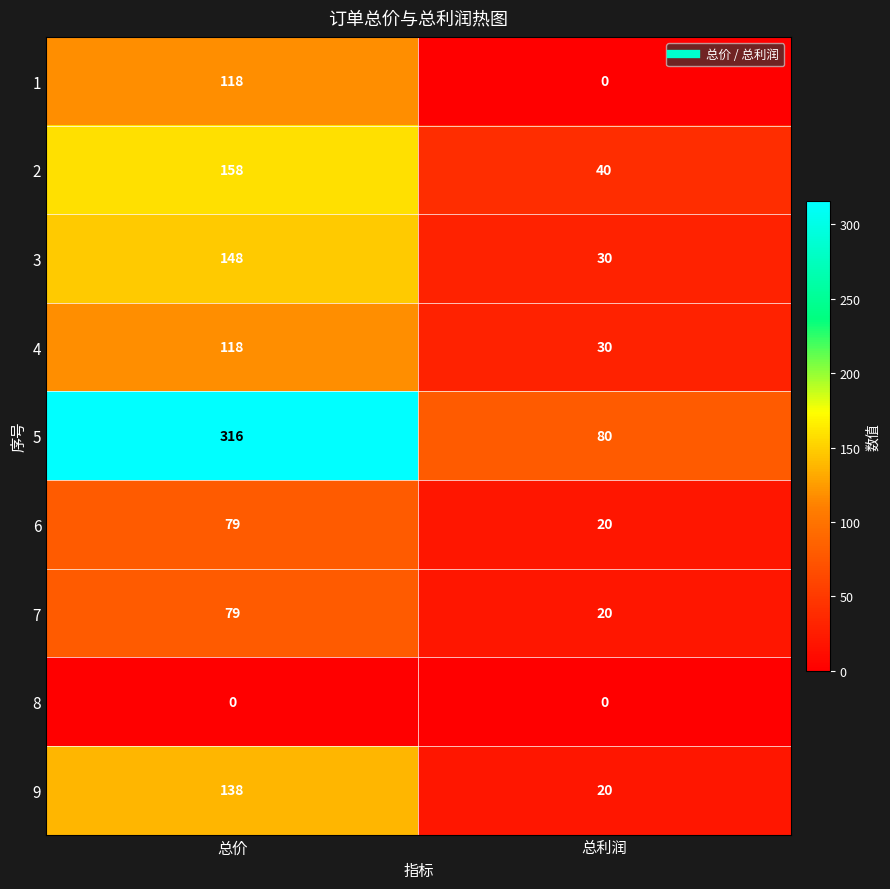

What value does the 1 series have at 总价?

118